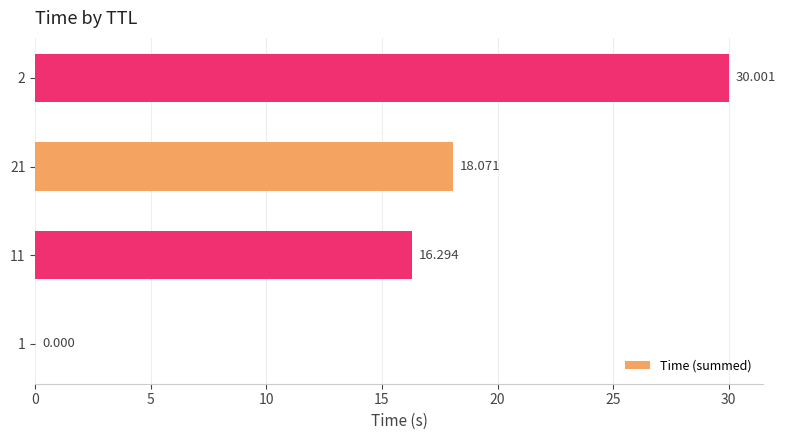

Are the bars horizontal?

Yes